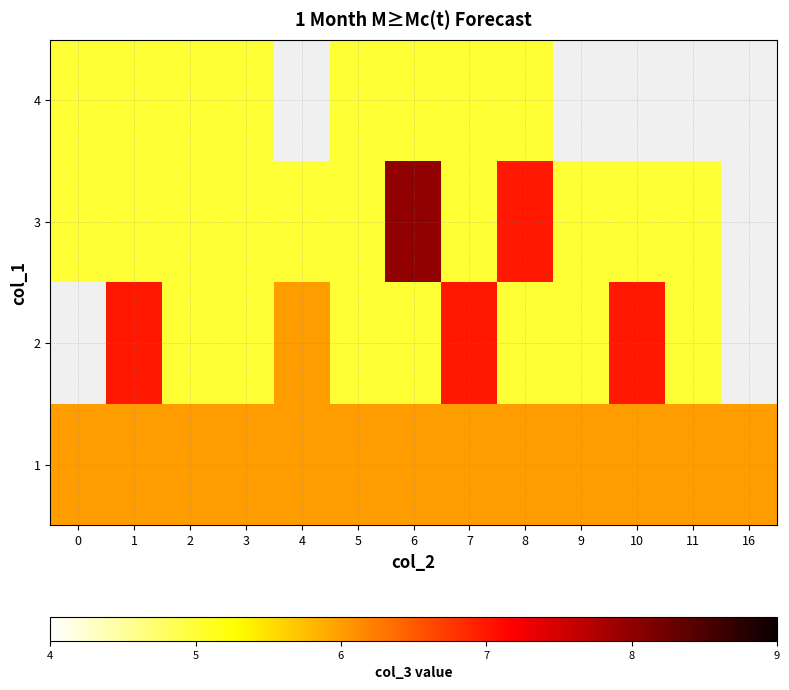

At which category does the chart reach its peak across all series?

6